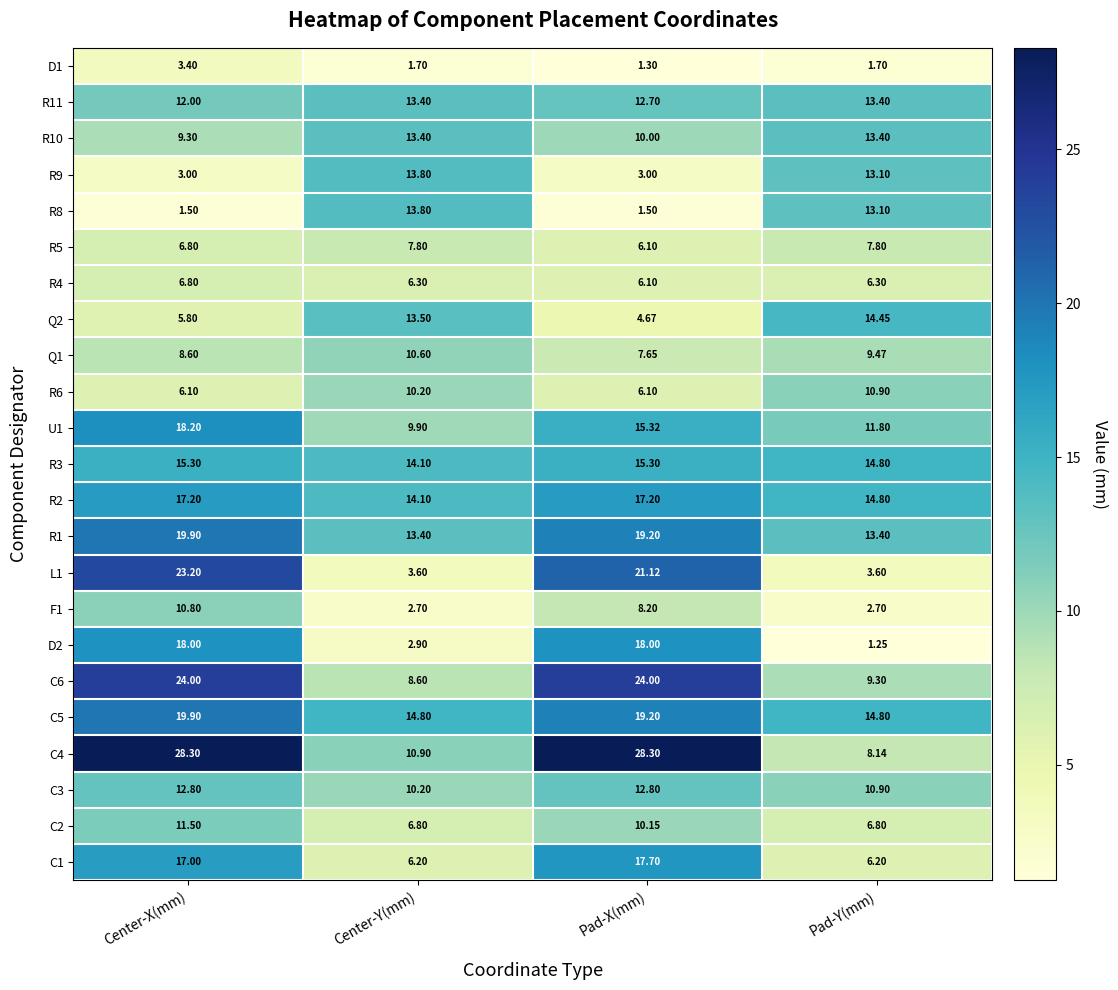

At which category is the sum across all series the highest?

Center-X(mm)